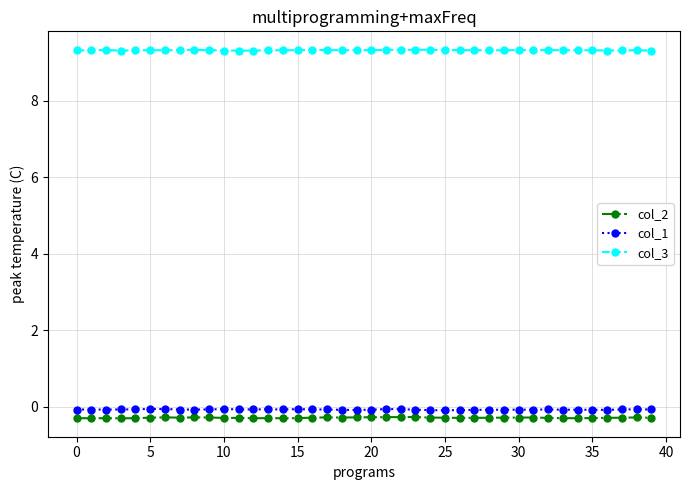

Which series has the largest total across all categories?

col_3